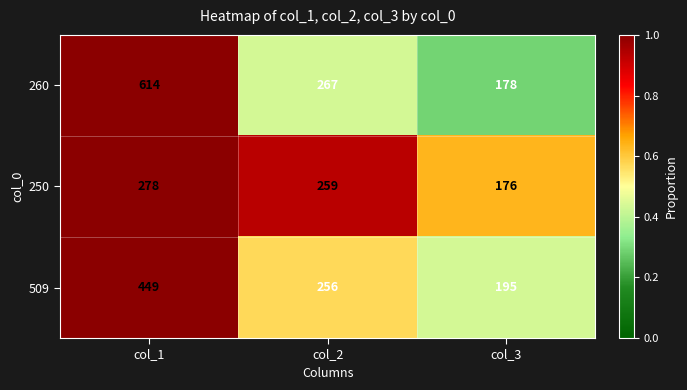

At which category is the sum across all series the highest?

col_1